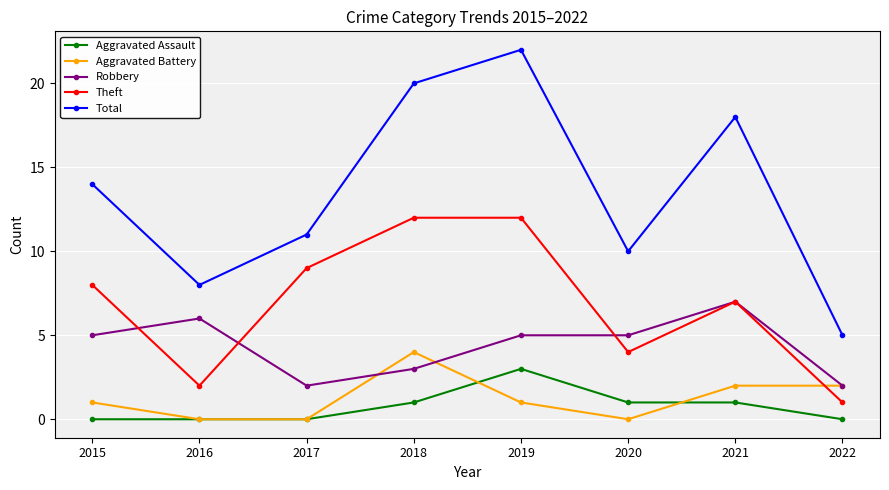

True or false: Total and Robbery intersect in this chart.

False